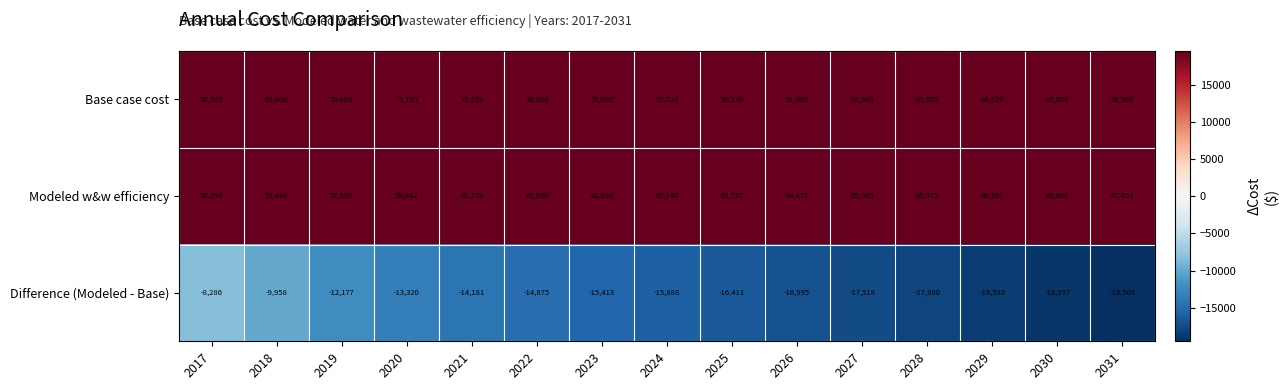

What is the spread (max minus min) of values at 2022?

91839